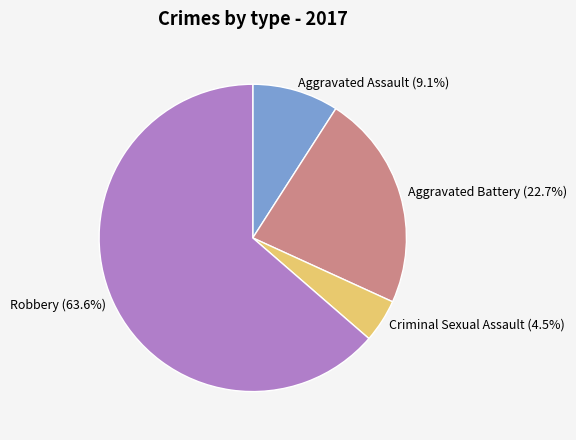

To the nearest percent, what portion does Aggravated Assault represent?

9%